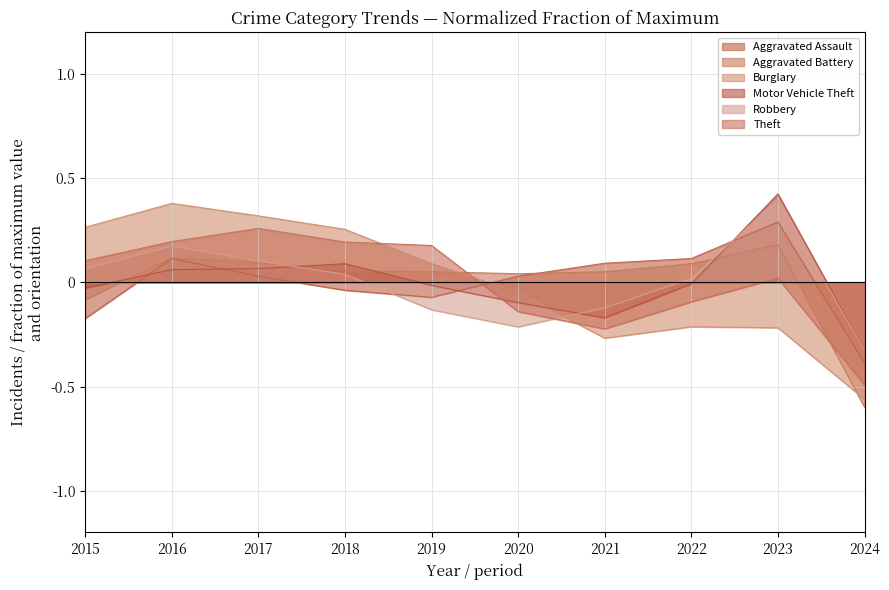

Does the chart display data point markers on the line(s)?

No